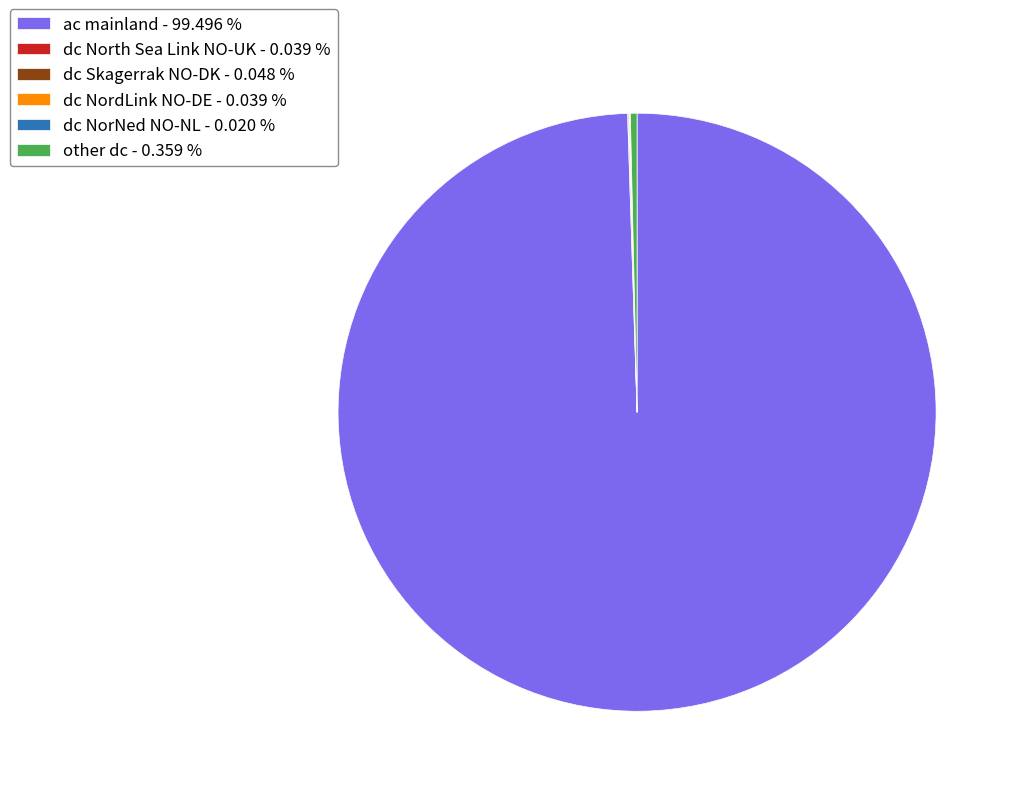

The other dc slice represents 8% of the pie. True or false?

False